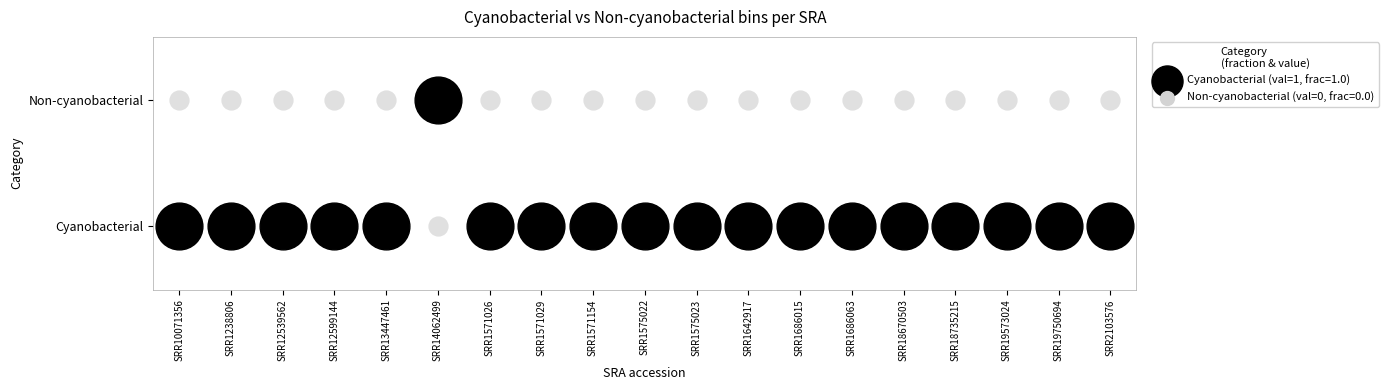

What is the total value across all series at bins?

19